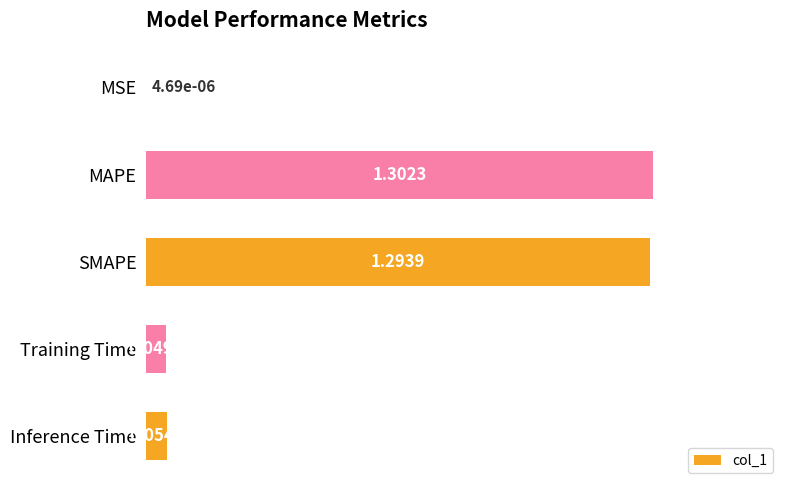

What is the change in value from SMAPE to Training Time?

-1.2